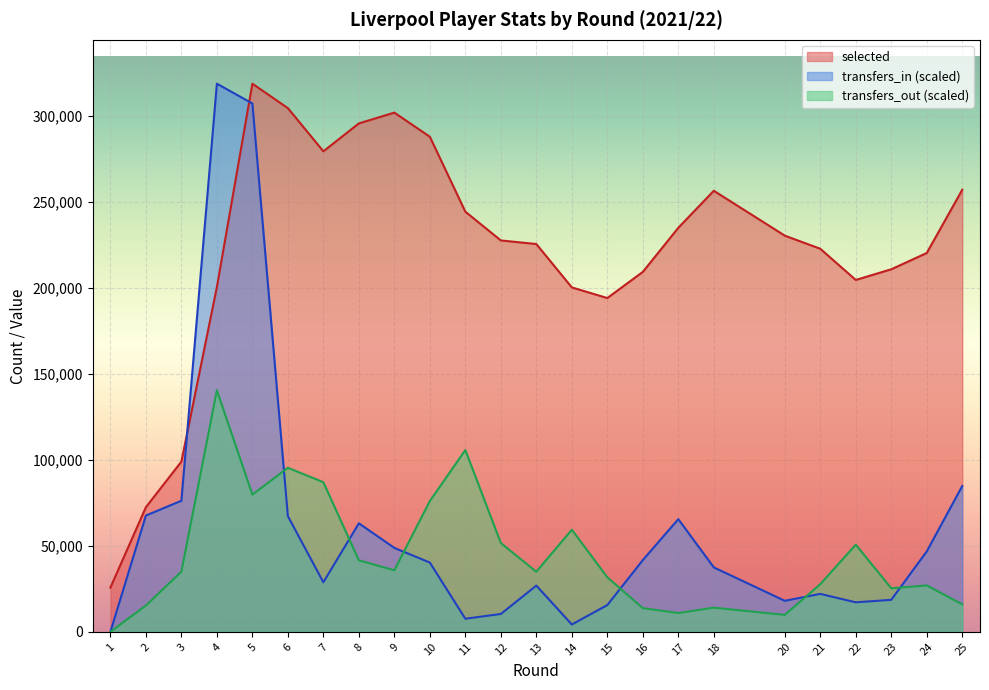

How many data points in transfers_in are less than 40270?

12